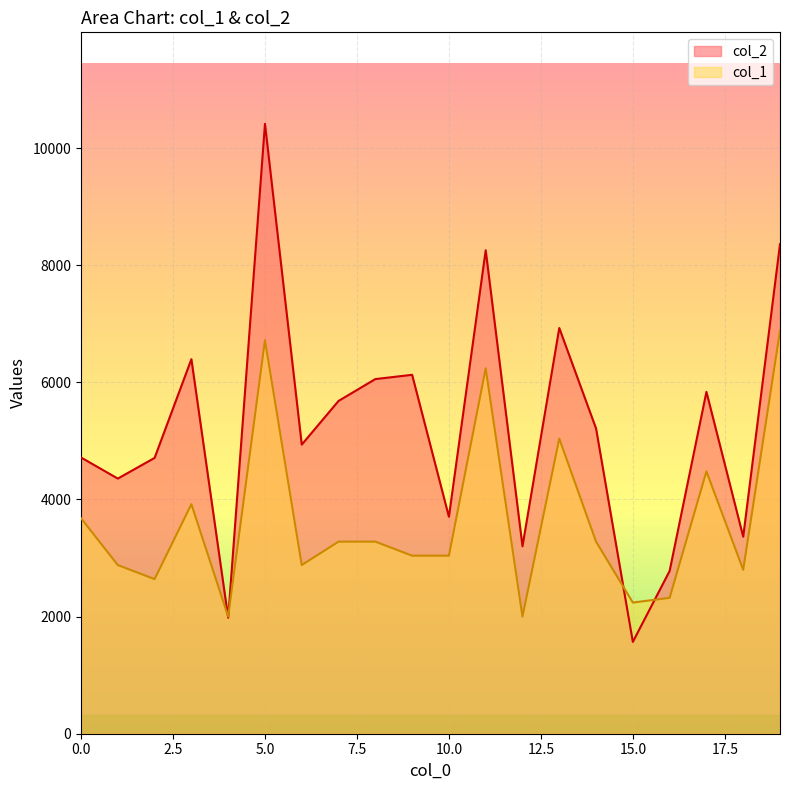

True or false: col_2 and col_1 intersect in this chart.

True